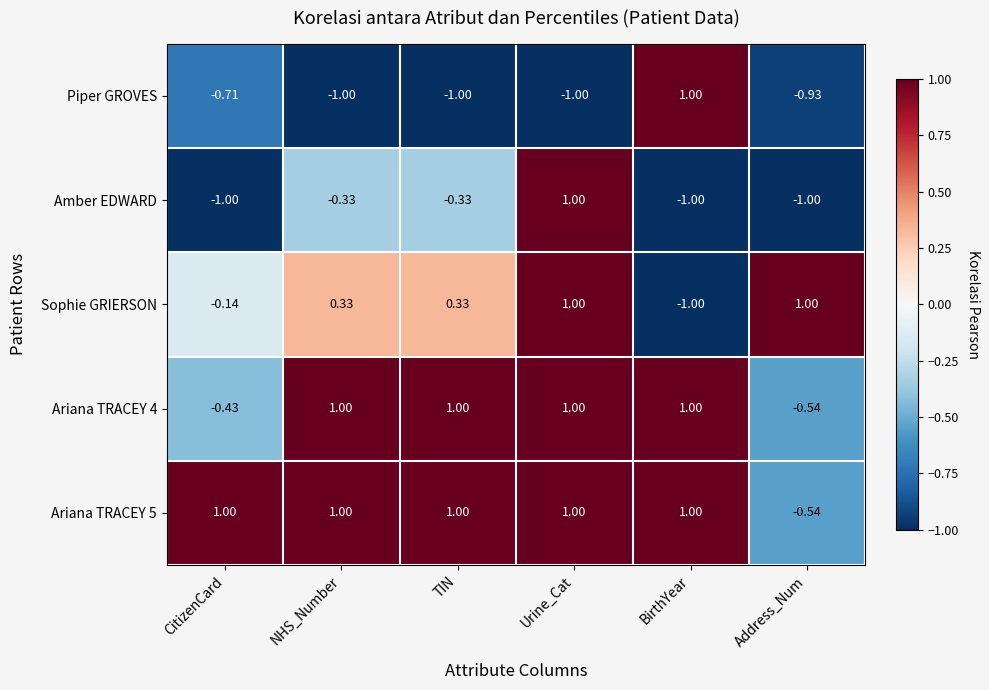

Which series changed the most between CitizenCard and Urine_Cat?

Amber EDWARD